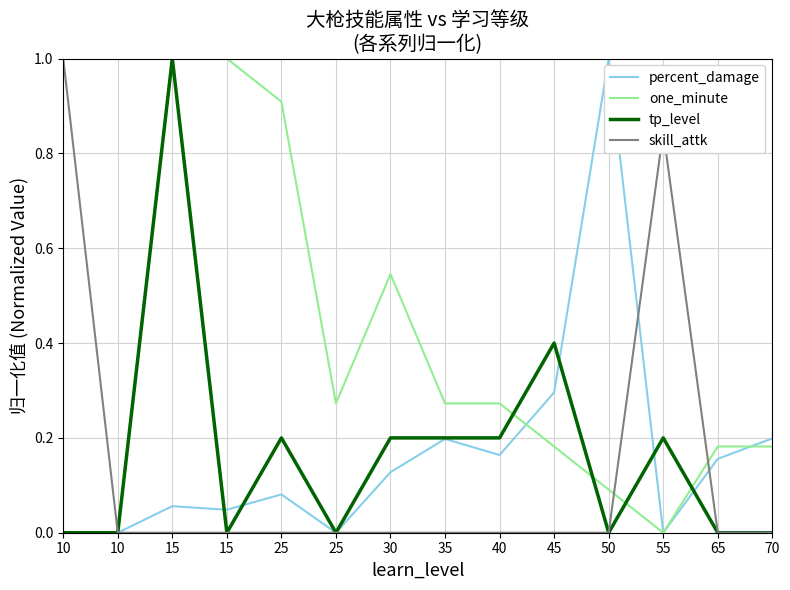

What is the value of the one_minute point at the 13th from the left?

0.2